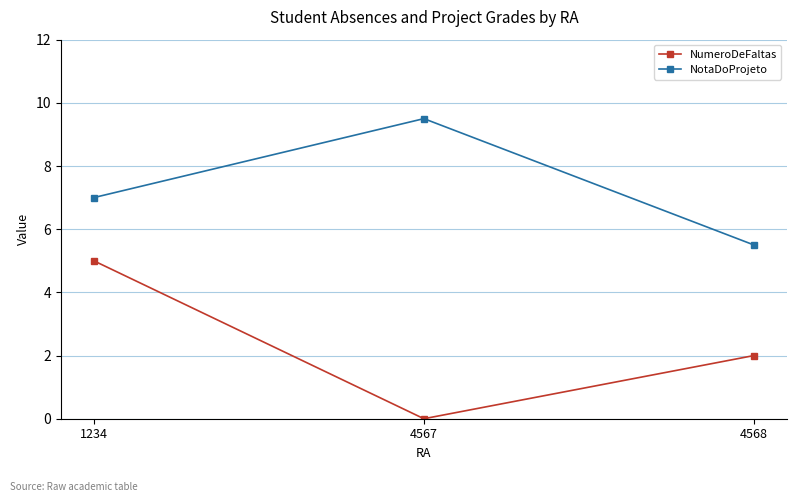

The NotaDoProjeto series shows 9.5 at 4567. True or false?

True